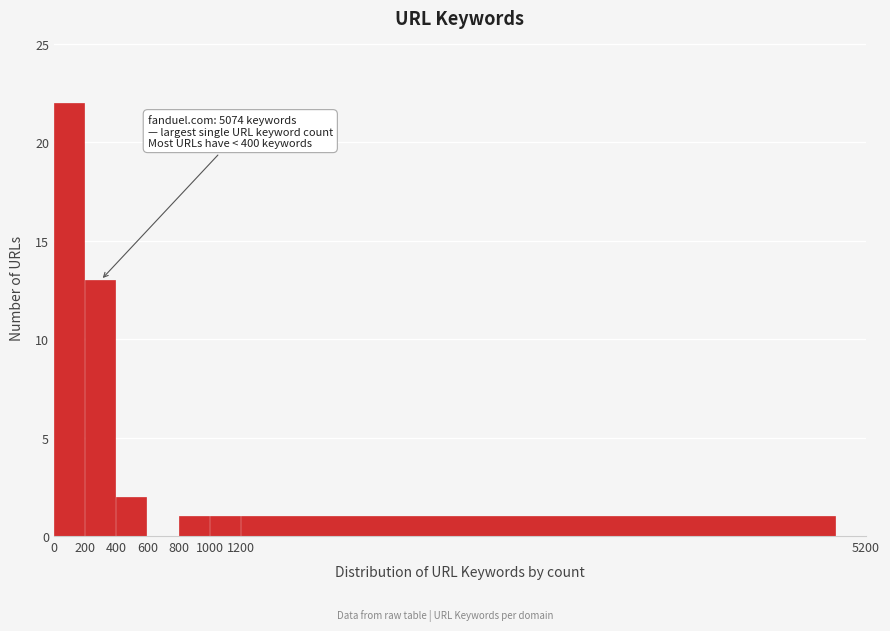

Which range on the x-axis has the tallest bar?

0 to 200